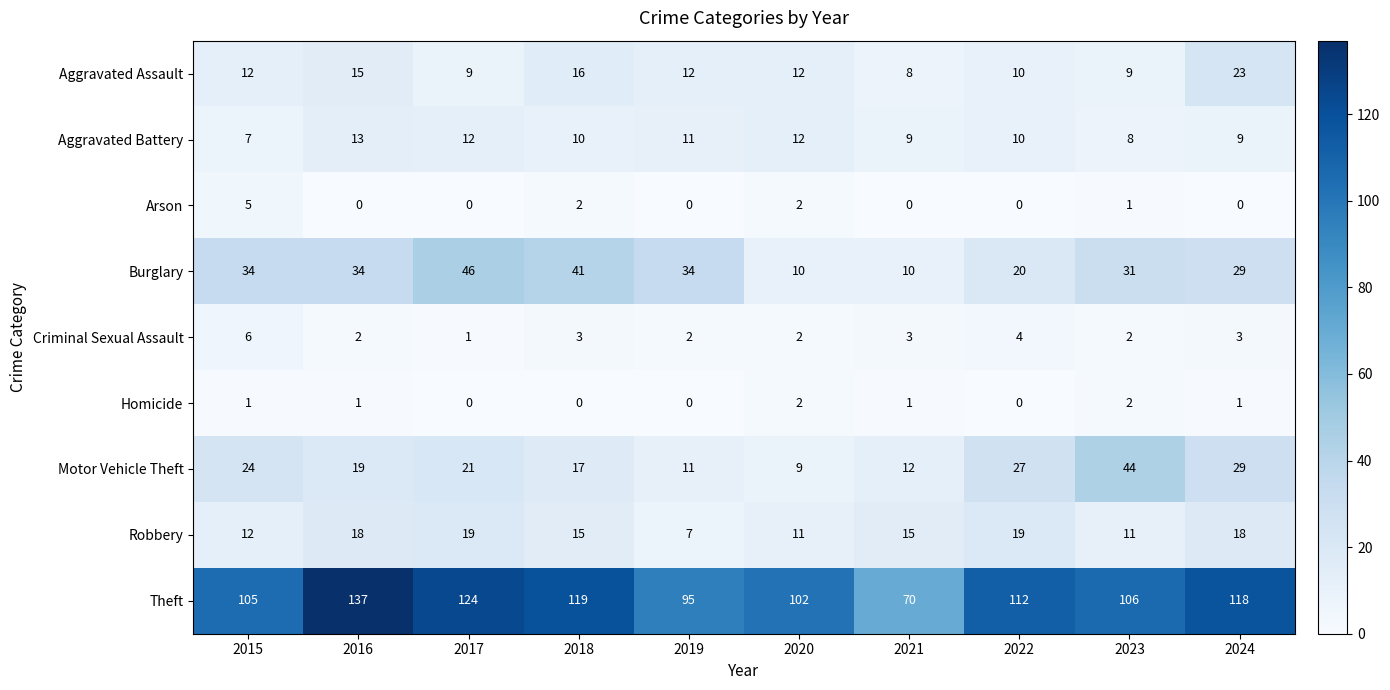

What is the total value across all series at 2020?

162